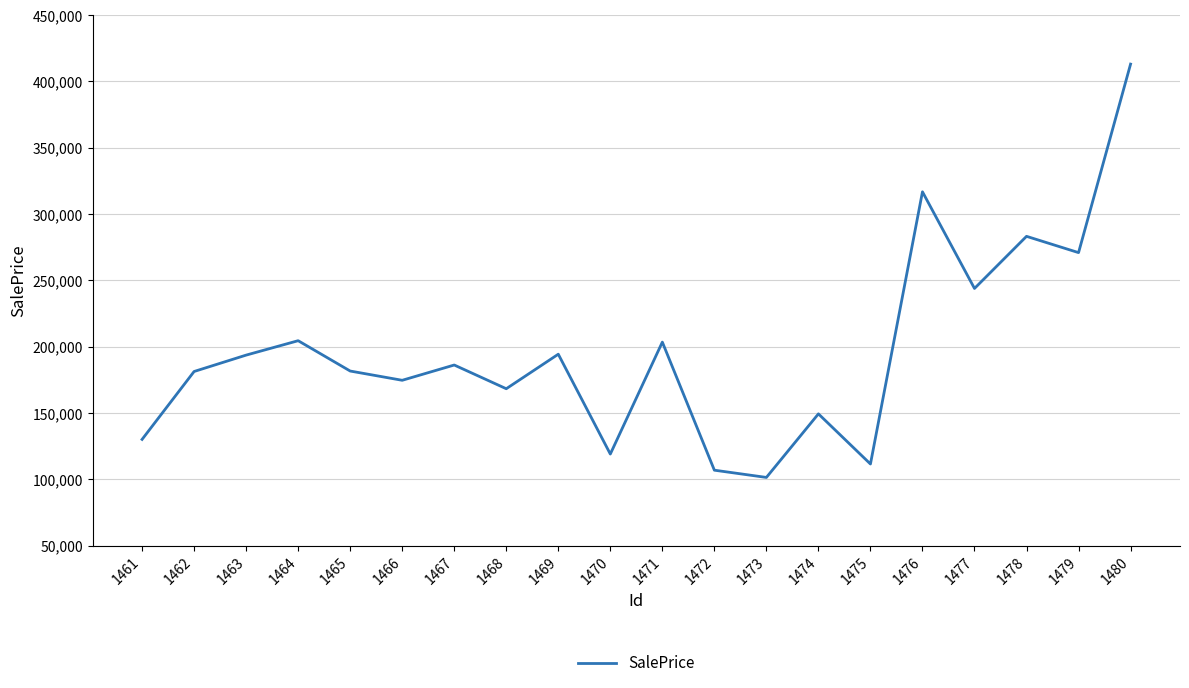

What is the approximate value at 1469?

194301.6